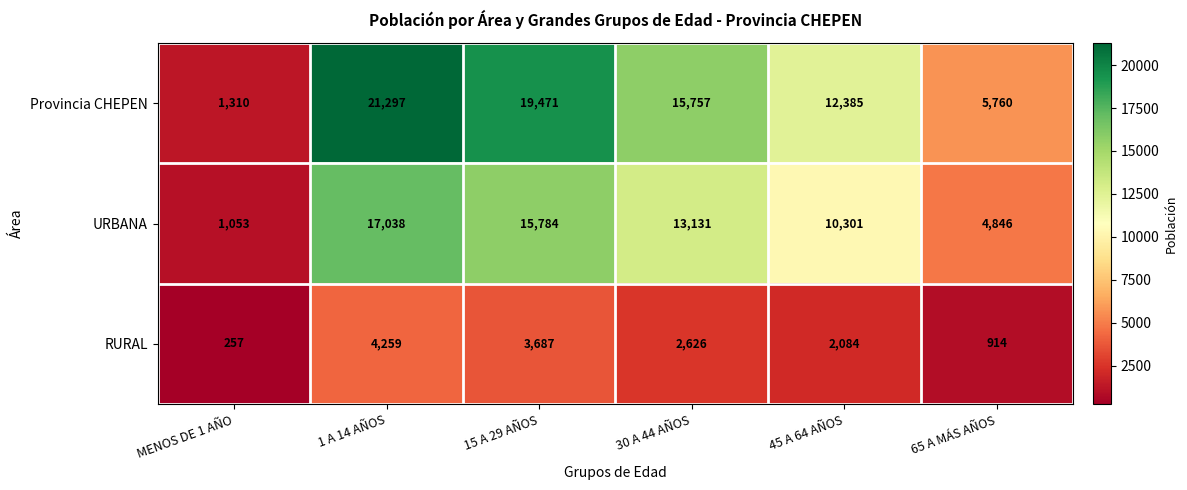

Which series has the largest range (max minus min)?

Provincia CHEPEN